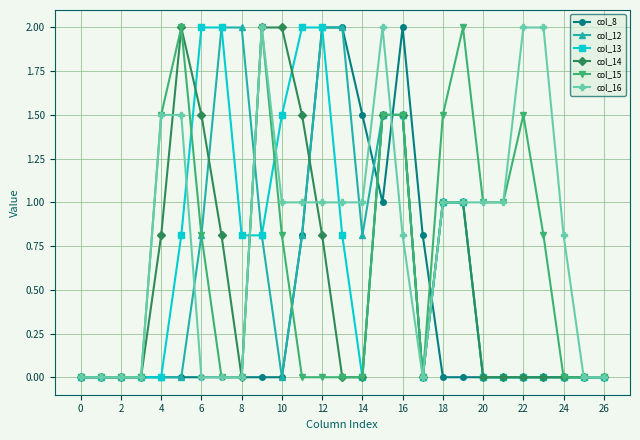

What is the highest value of the col_15 series?

2.0